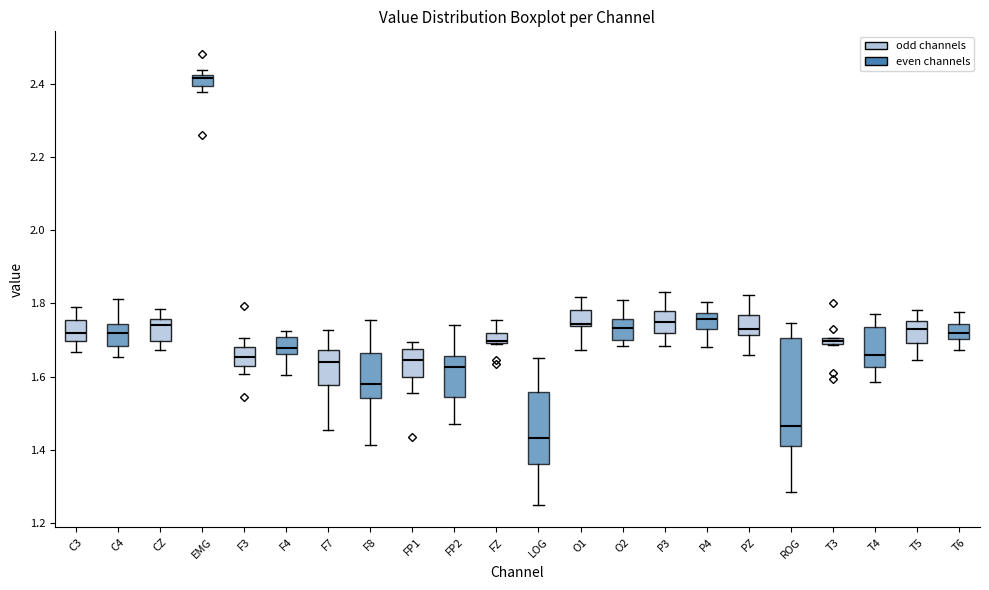

Where is the lower edge of the box for EMG on the y-axis? The values are not printed on the chart, so give them approximately, as read against the axis.

2.40